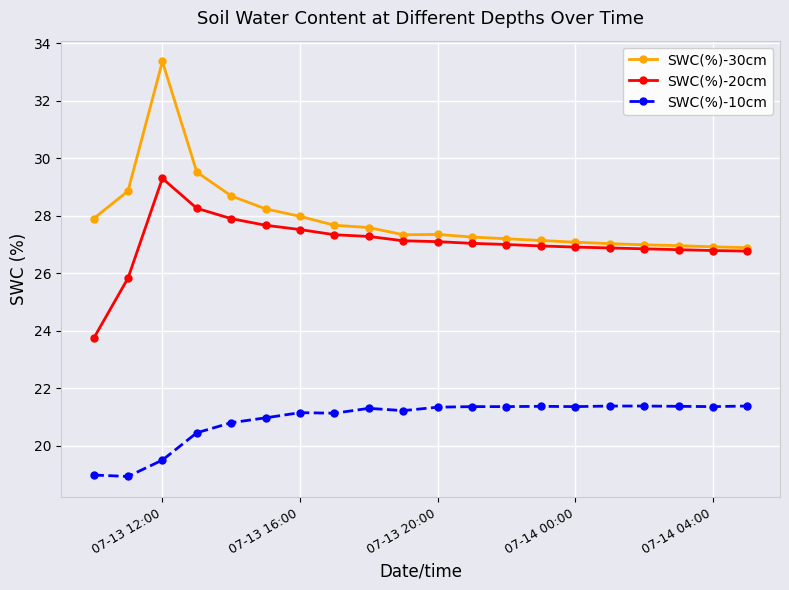

Which series has the widest spread of values?

SWC(%)-30cm